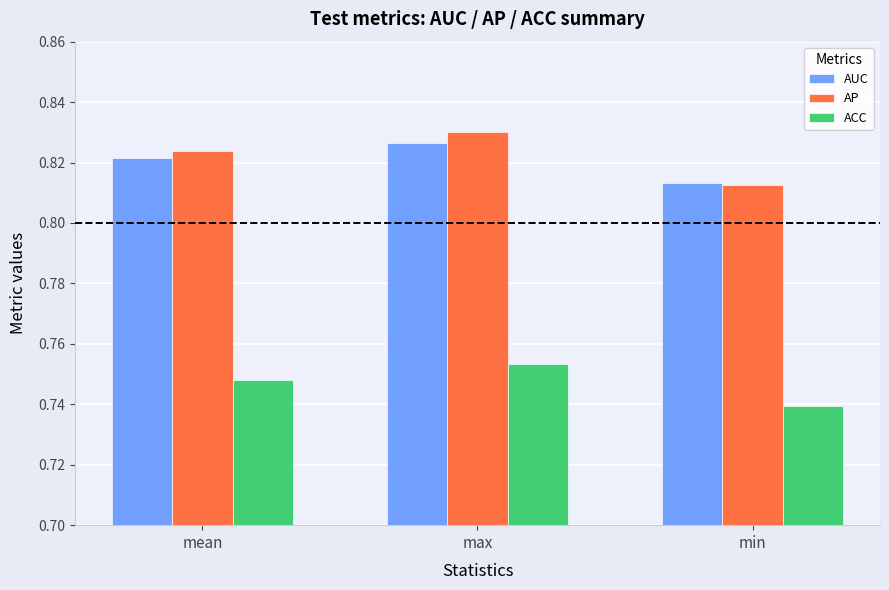

How many data points does each series have?

3